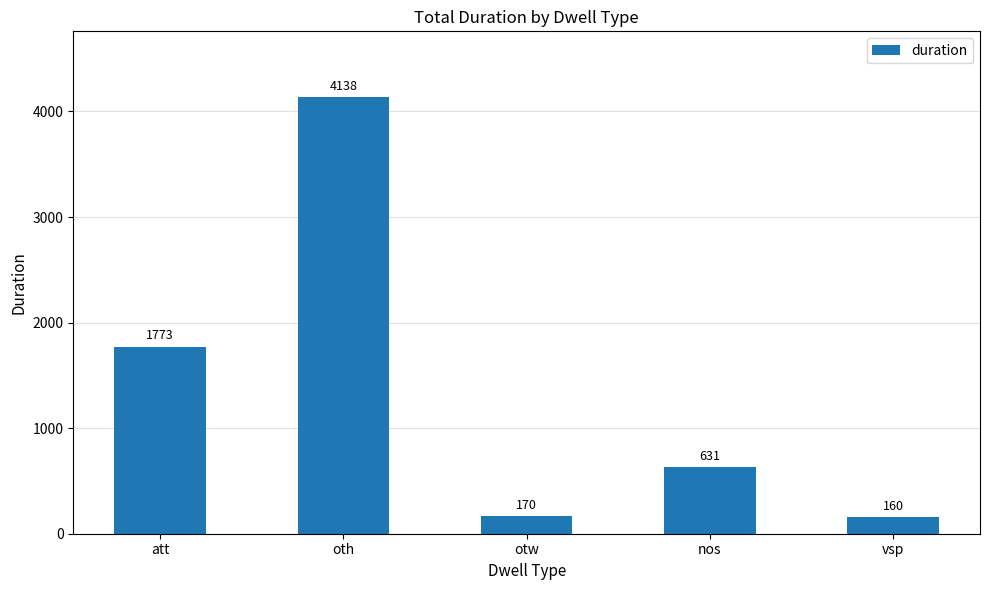

What position from the right is vsp?

1